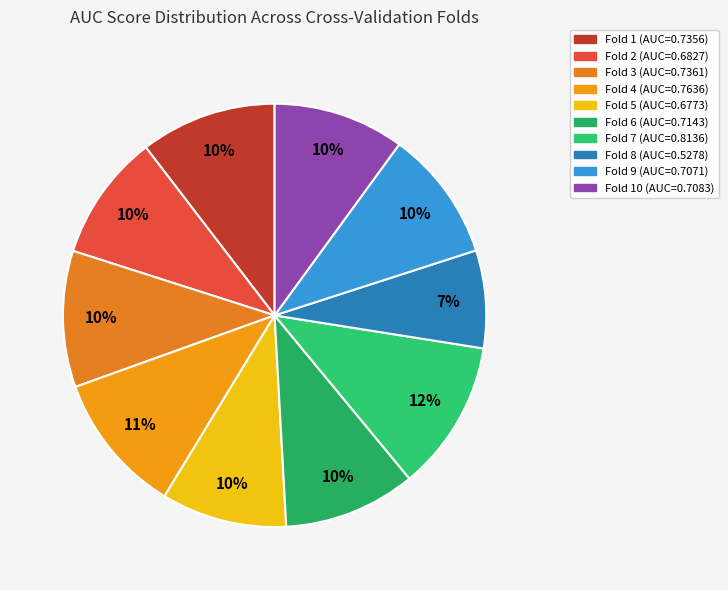

Does any single category account for the majority?

No